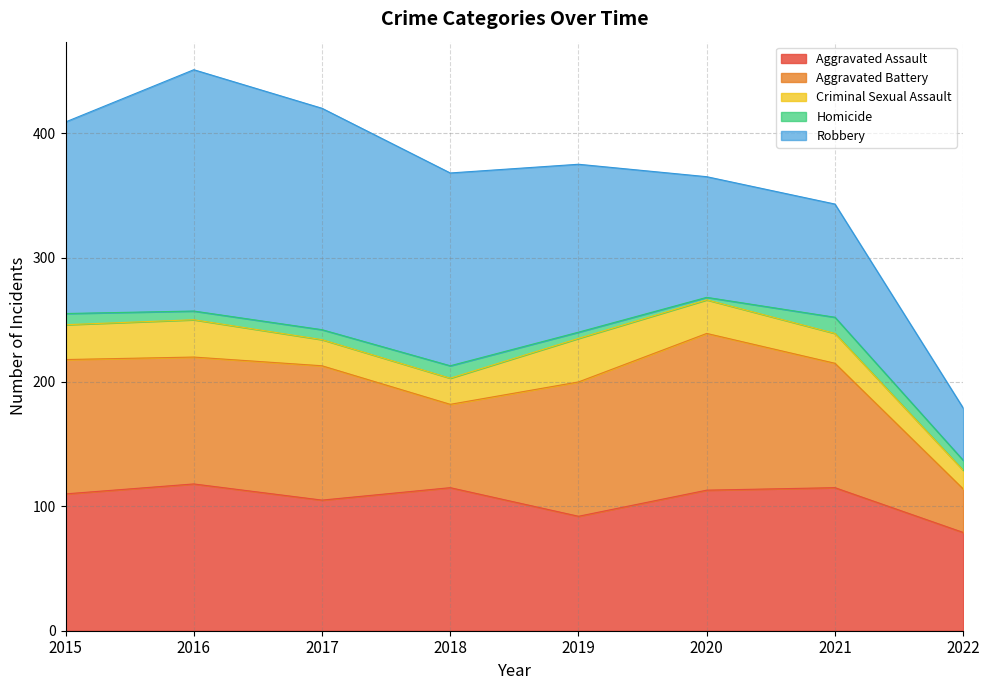

Reading left to right, list all the values displayed in this chart.

Aggravated Assault: 110	118	105	115	92	113	115	79
Aggravated Battery: 108	102	108	67	108	126	100	35
Criminal Sexual Assault: 28	30	21	21	35	27	24	15
Homicide: 9	7	8	10	5	2	13	8
Robbery: 154	194	178	155	135	97	91	42